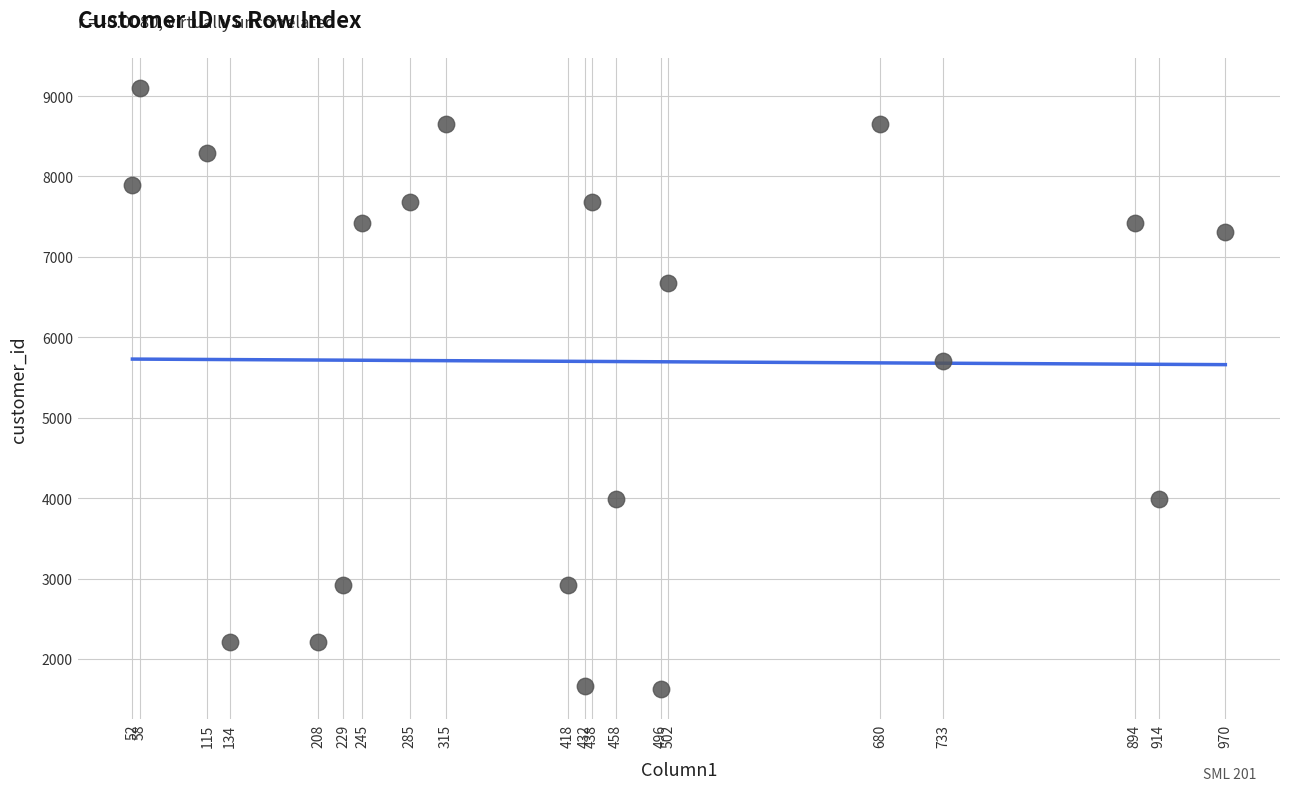

What is the range of X values (max minus min)?

918